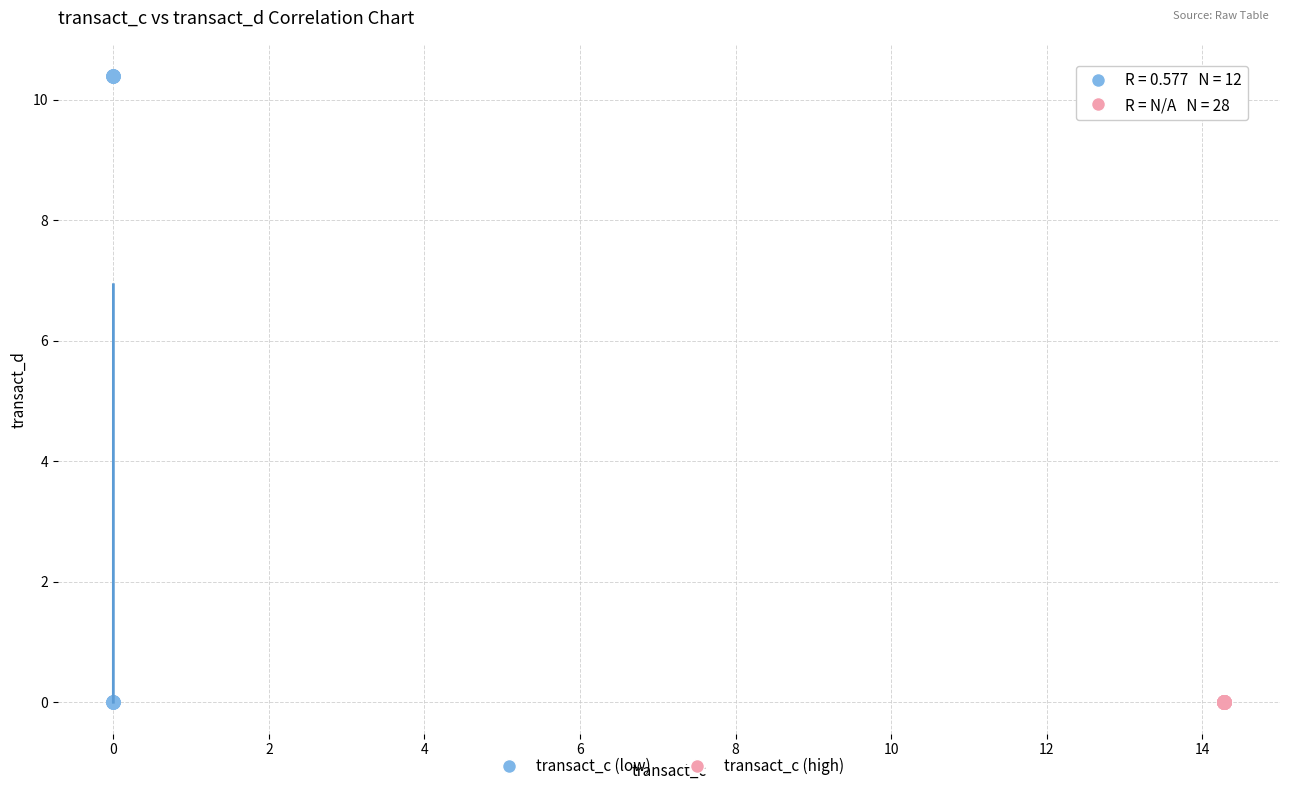

What are all the series names shown in the legend?

transact_c (low), transact_c (high)